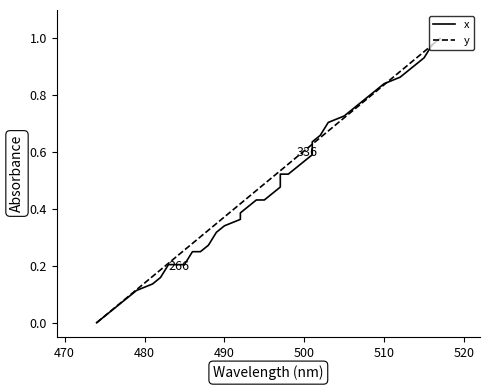

How many times do x and y cross each other?

3